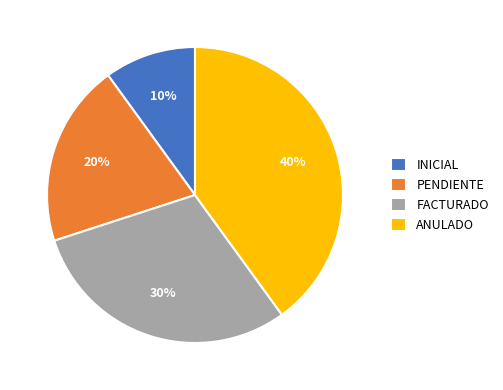

What is the largest slice in the pie chart?

ANULADO